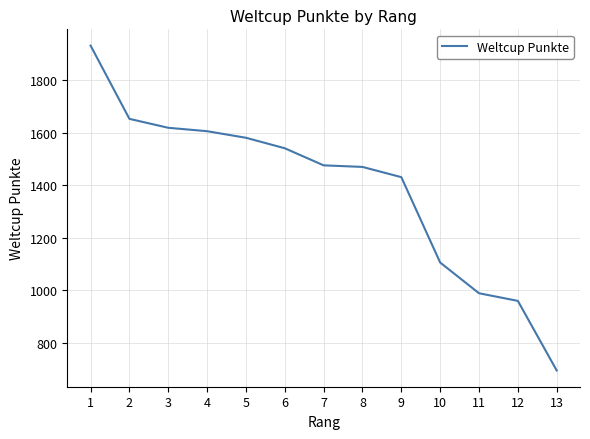

Between 4 and 10, which is larger?

4